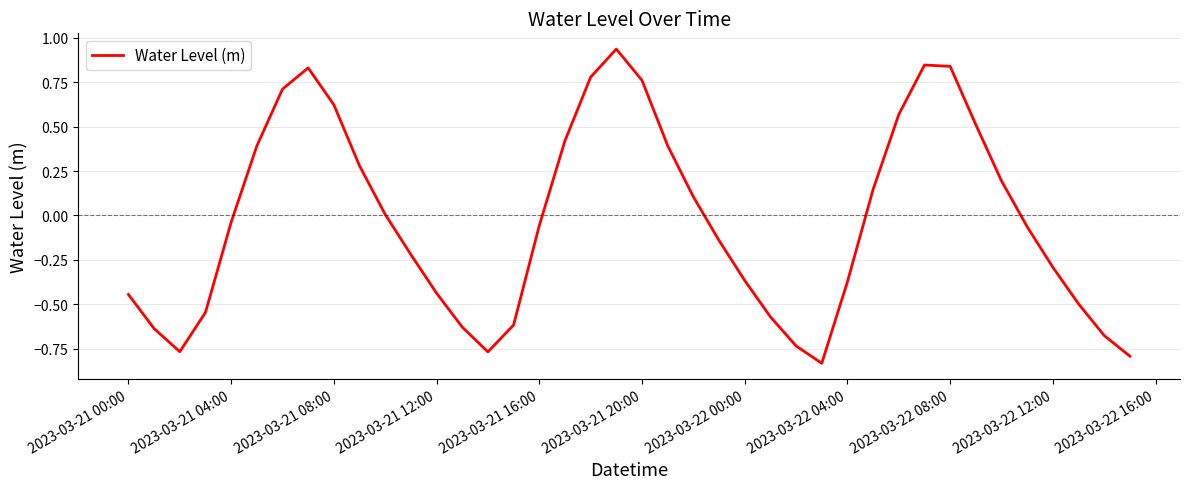

What is the difference between the maximum and minimum values?

1.8